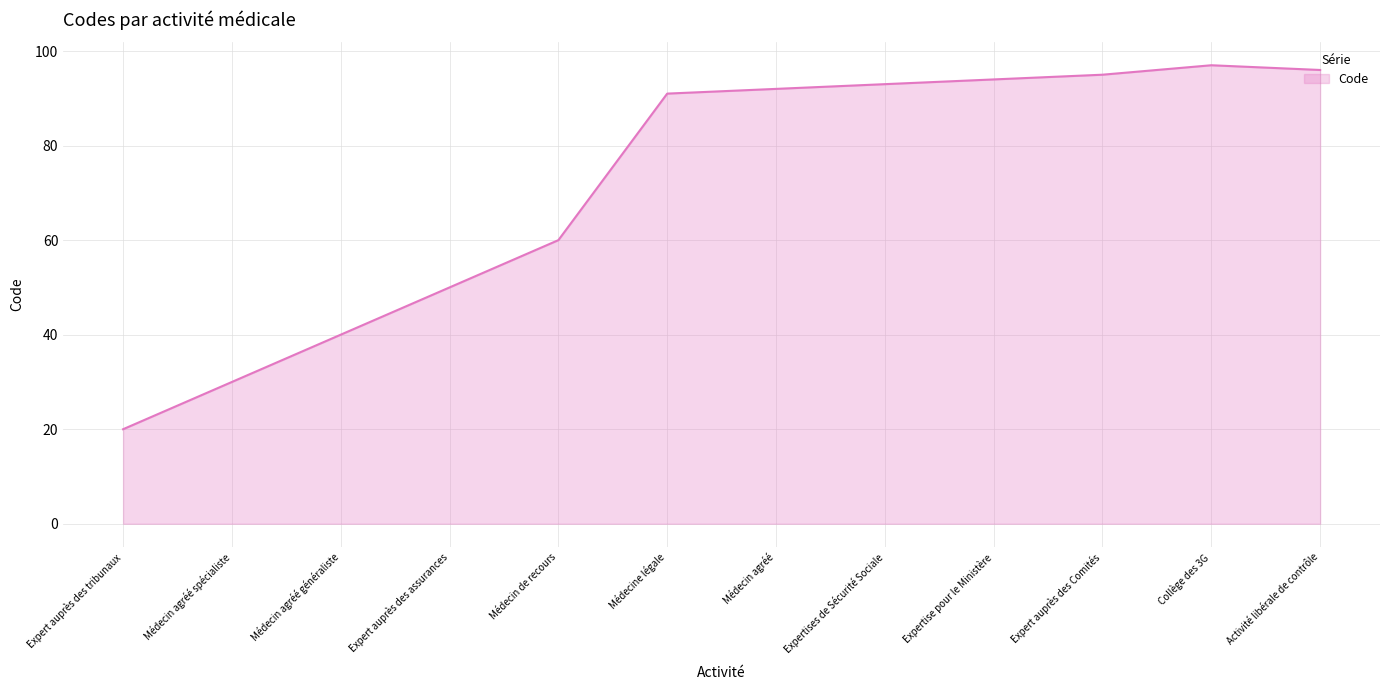

True or false: the data shows 41 at Médecin agréé spécialiste.

False